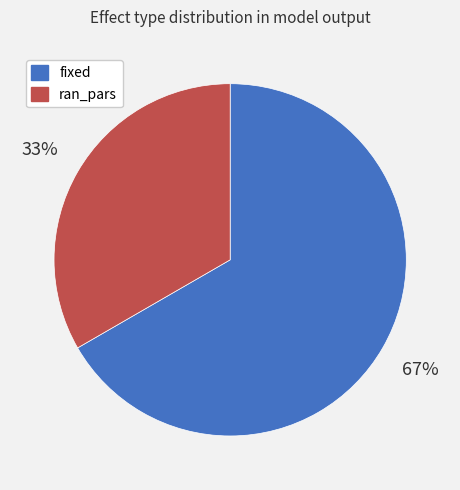

How many slices are in this pie chart?

2